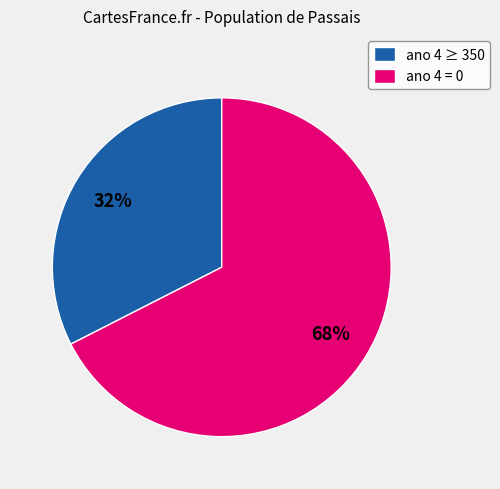

Rank the categories by value from highest to lowest.

ano 4 = 0, ano 4 ≥ 350